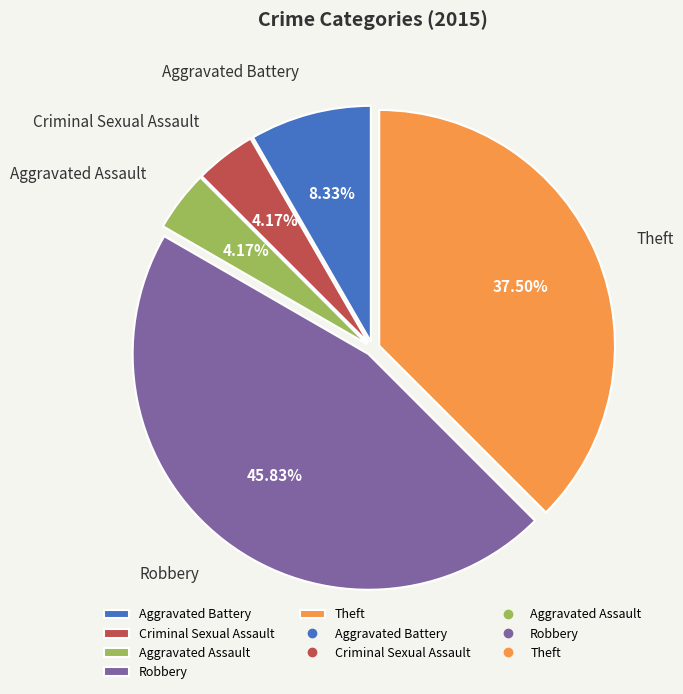

What is the largest slice in the pie chart?

Robbery